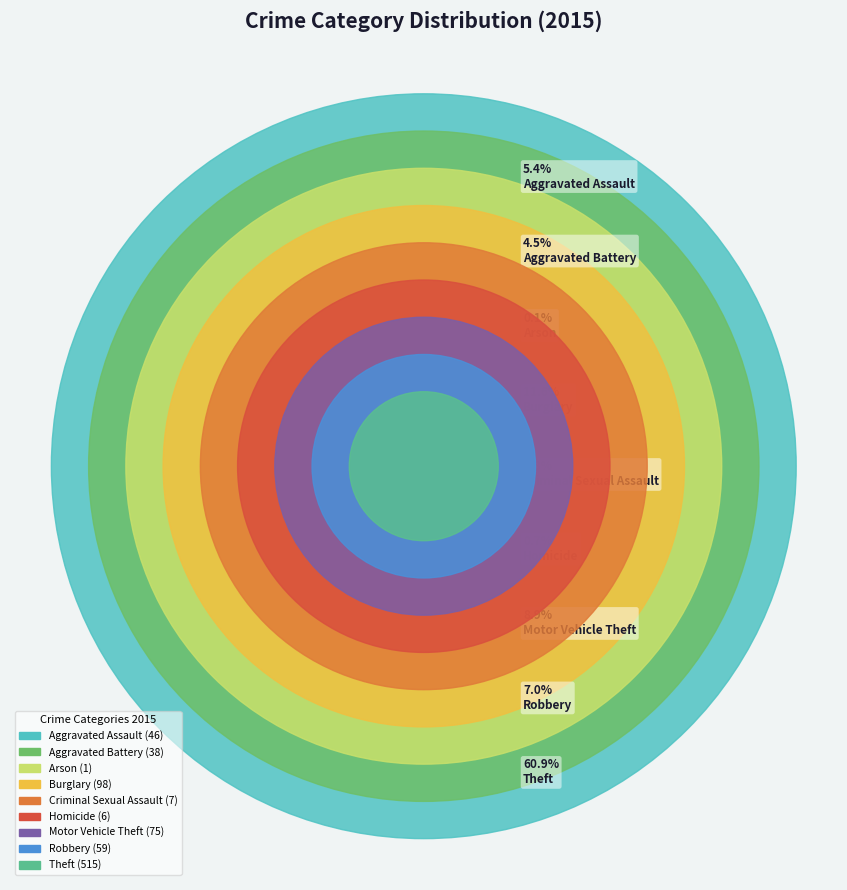

To the nearest percent, what is the average slice percentage?

11%